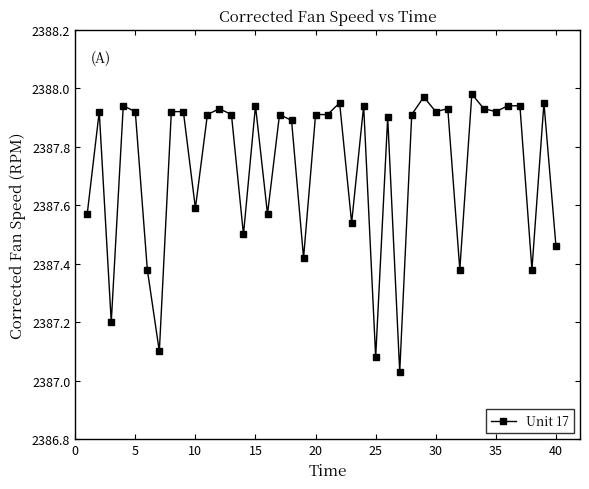

What is the value of the 3rd point from the left?

2387.2